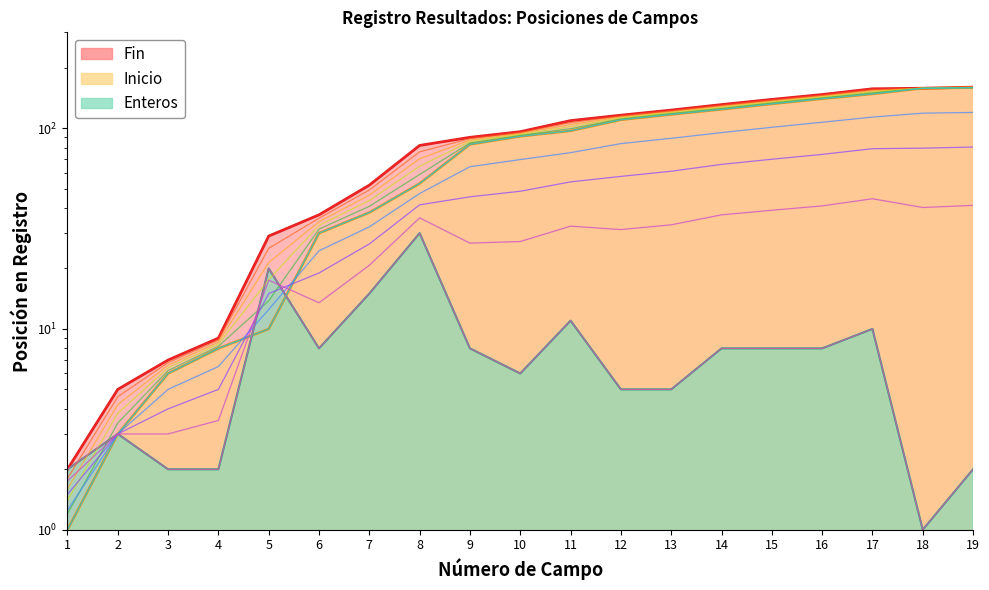

True or false: Inicio and Fin cross at least once.

False